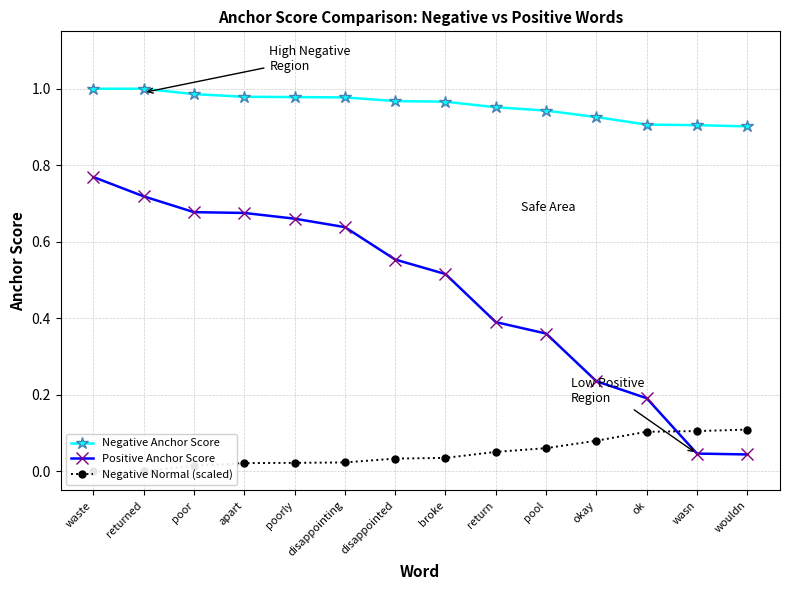

Reading left to right, list all the values displayed in this chart.

Negative Anchor Score: waste=1.0	returned=1.0	poor=1.0	apart=1.0	poorly=1.0	disappointing=1.0	disappointed=1.0	broke=1.0	return=1.0	pool=0.9	okay=0.9	ok=0.9	wasn=0.9	wouldn=0.9
Positive Anchor Score: waste=0.8	returned=0.7	poor=0.7	apart=0.7	poorly=0.7	disappointing=0.6	disappointed=0.6	broke=0.5	return=0.4	pool=0.4	okay=0.2	ok=0.2	wasn=0.0	wouldn=0.0
Negative Normal (scaled): waste=0.0	returned=0.0	poor=0.0	apart=0.0	poorly=0.0	disappointing=0.0	disappointed=0.0	broke=0.0	return=0.1	pool=0.1	okay=0.1	ok=0.1	wasn=0.1	wouldn=0.1